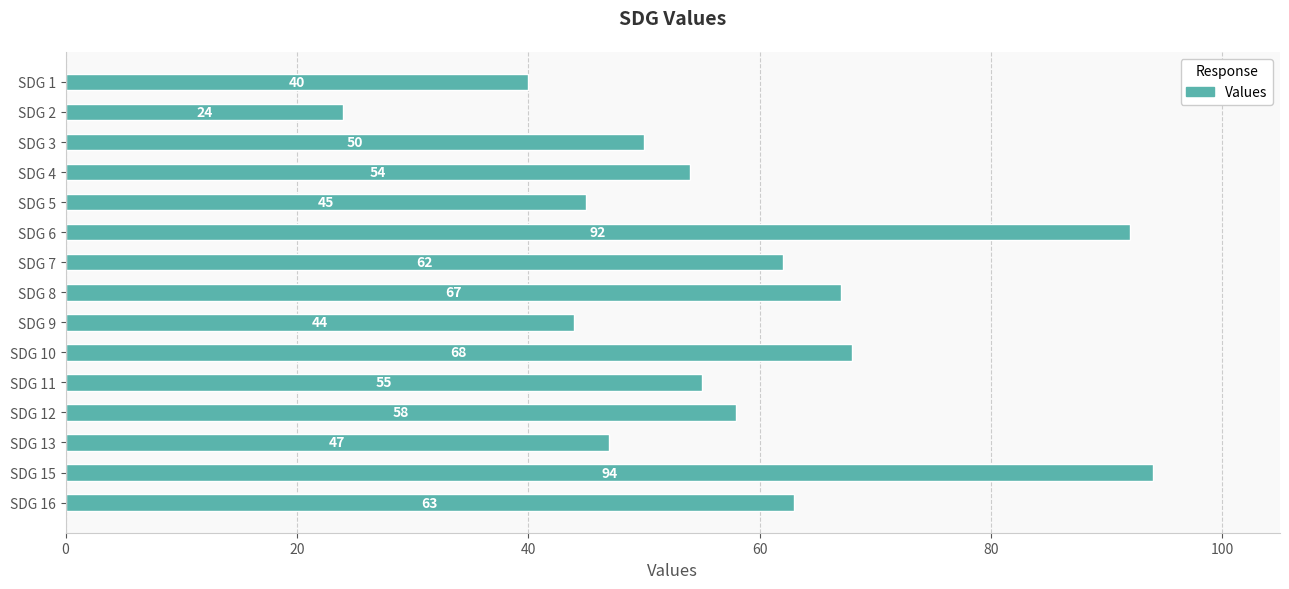

What is the ratio of the value at SDG 5 to the value at SDG 8?

0.7